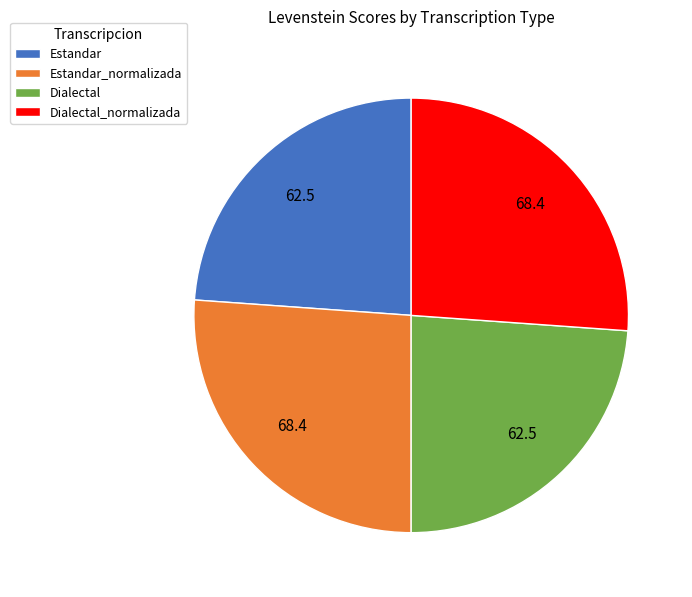

What is the ratio of the value at Estandar_normalizada to the value at Estandar?

1.1